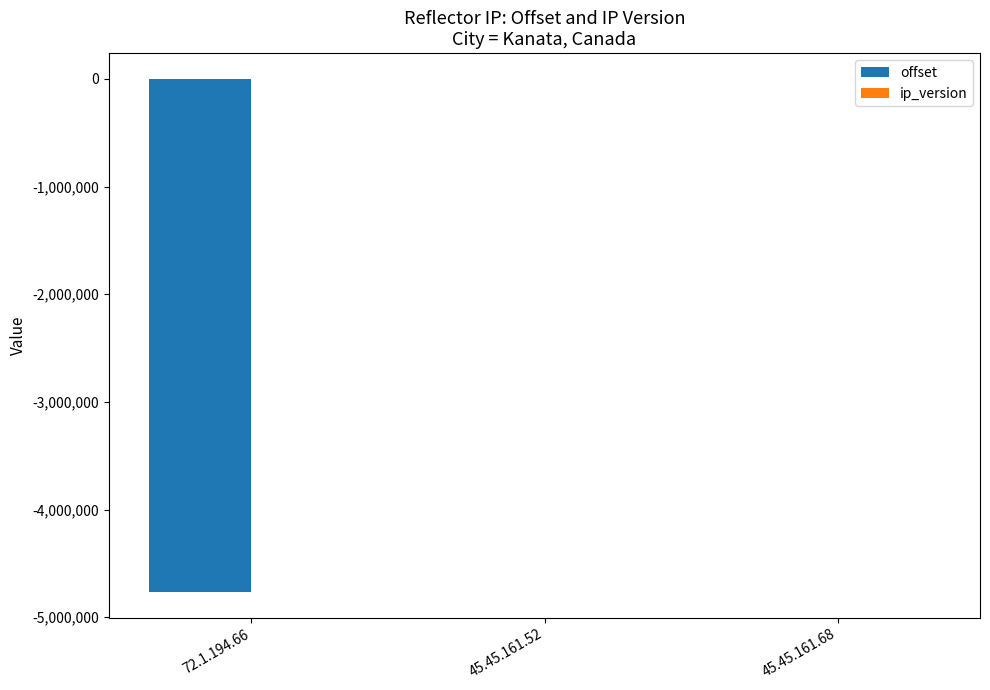

Reading left to right, transcribe all the data shown in this chart.

offset: 72.1.194.66=-4764668	45.45.161.52=361	45.45.161.68=6
ip_version: 72.1.194.66=4	45.45.161.52=4	45.45.161.68=4